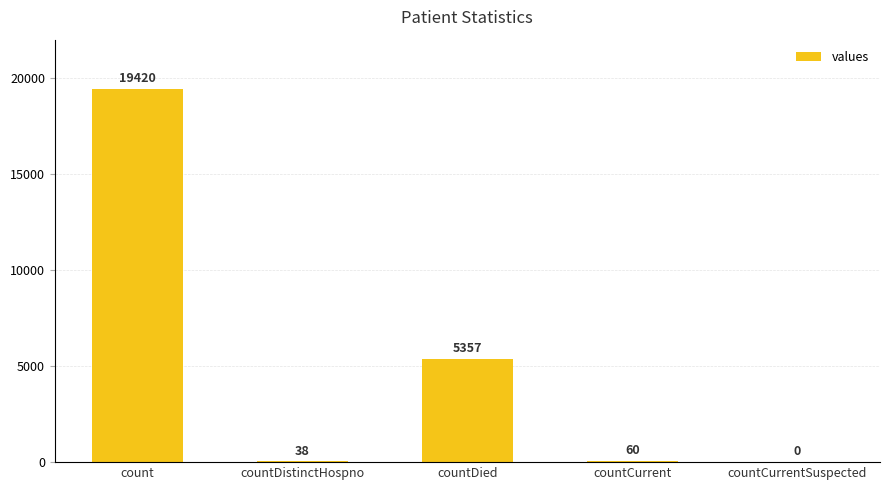

What is the sum of all values?

24875